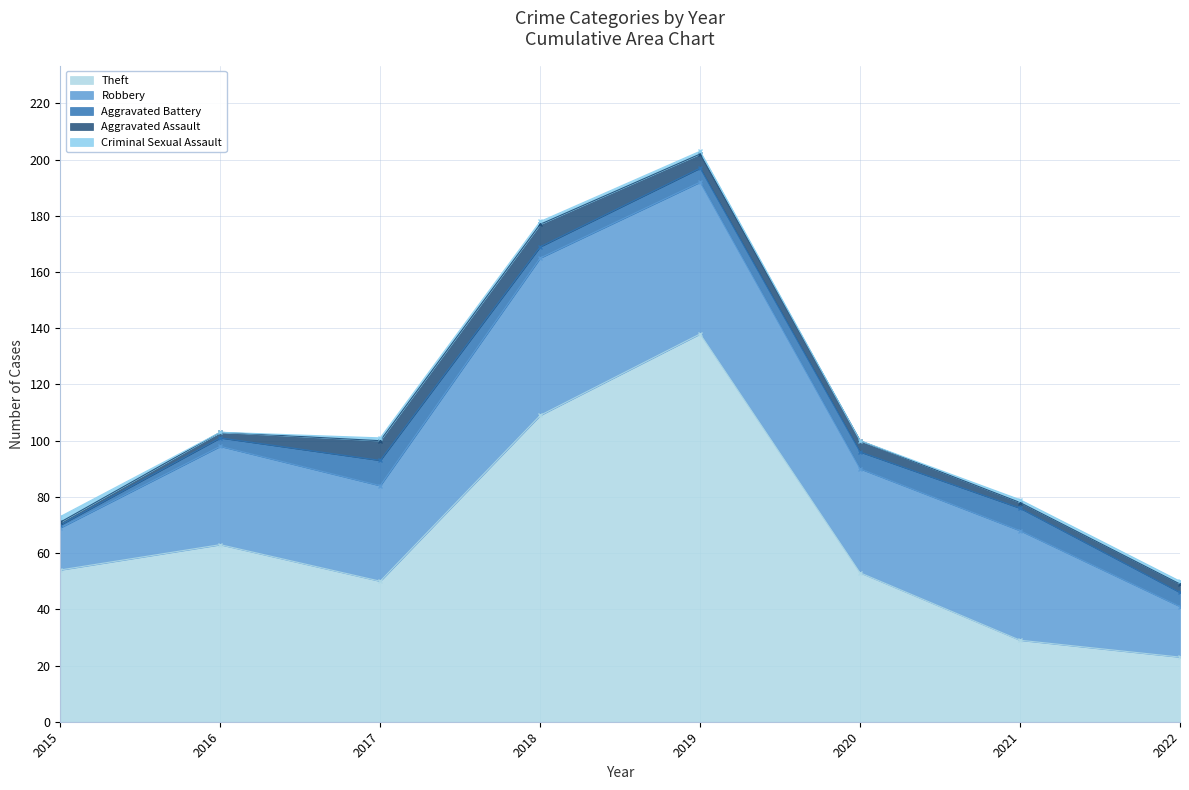

In Robbery, how many points are lower than both neighbors (excluding endpoints)?

2